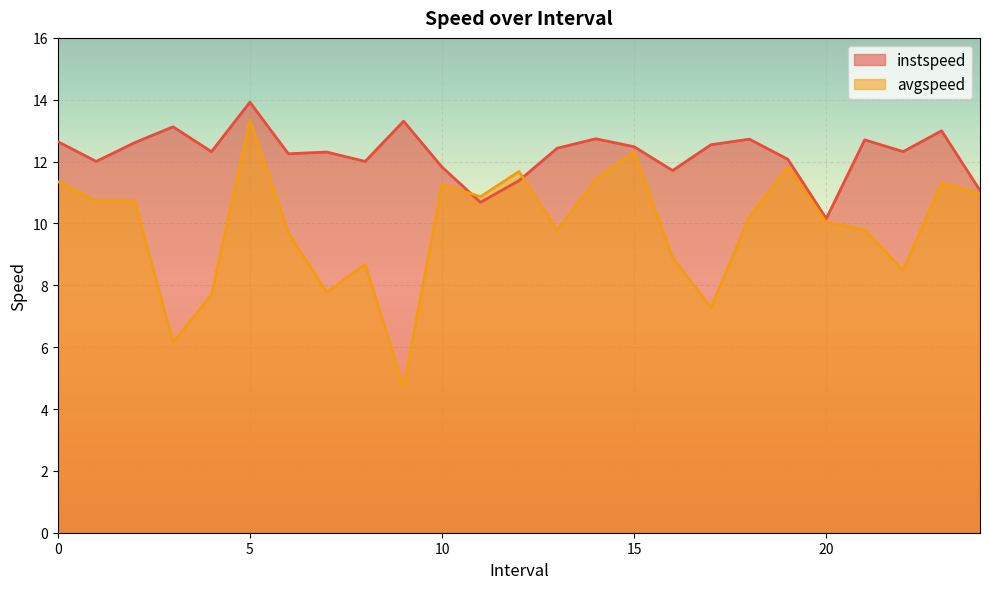

List the series in order of their peak value, highest first.

instspeed, avgspeed